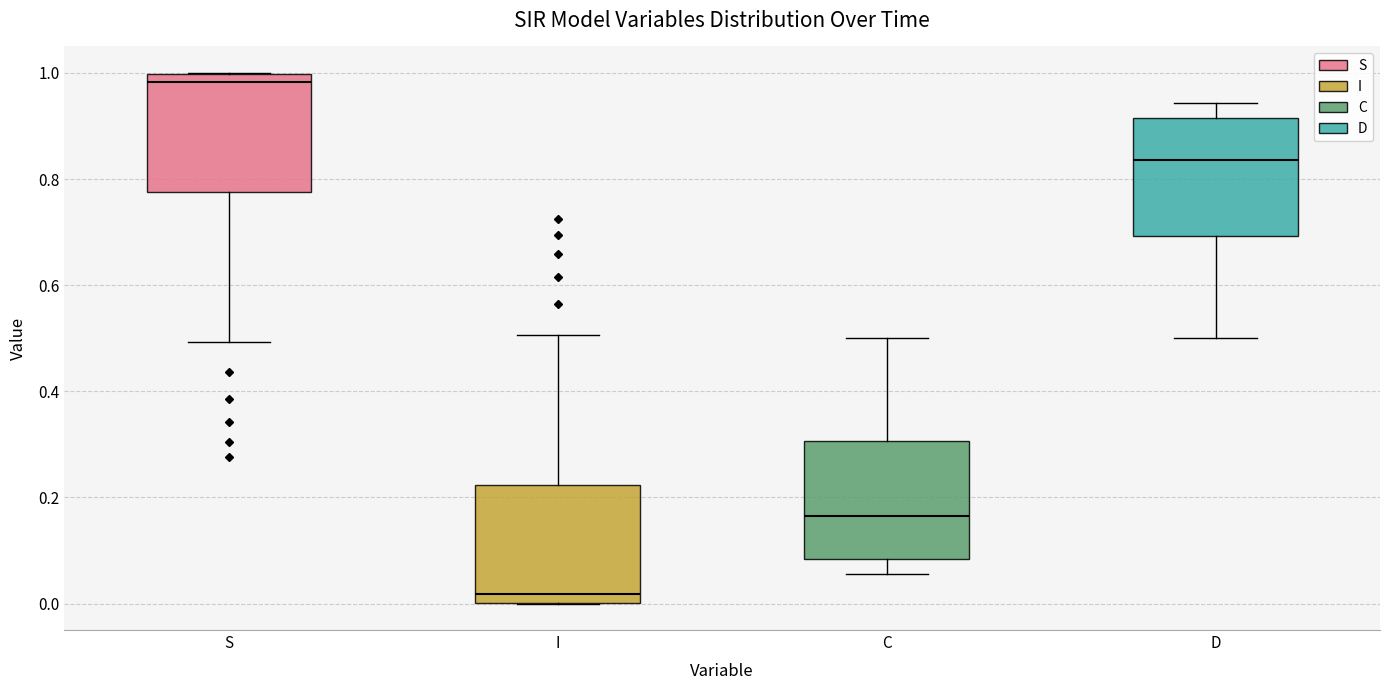

Reading left to right, read every box against the y-axis: the position of its median line, the range the box covers, and the ends of its whiskers. The values are not printed on the chart, so give them approximately, as read against the axis.

S: median 0.98, box 0.78 to 1.00, whiskers 0.50 to 1.00
I: median 0.02, box 0.00 to 0.22, whiskers 0.00 to 0.50
C: median 0.16, box 0.08 to 0.30, whiskers 0.06 to 0.50
D: median 0.84, box 0.70 to 0.92, whiskers 0.50 to 0.94